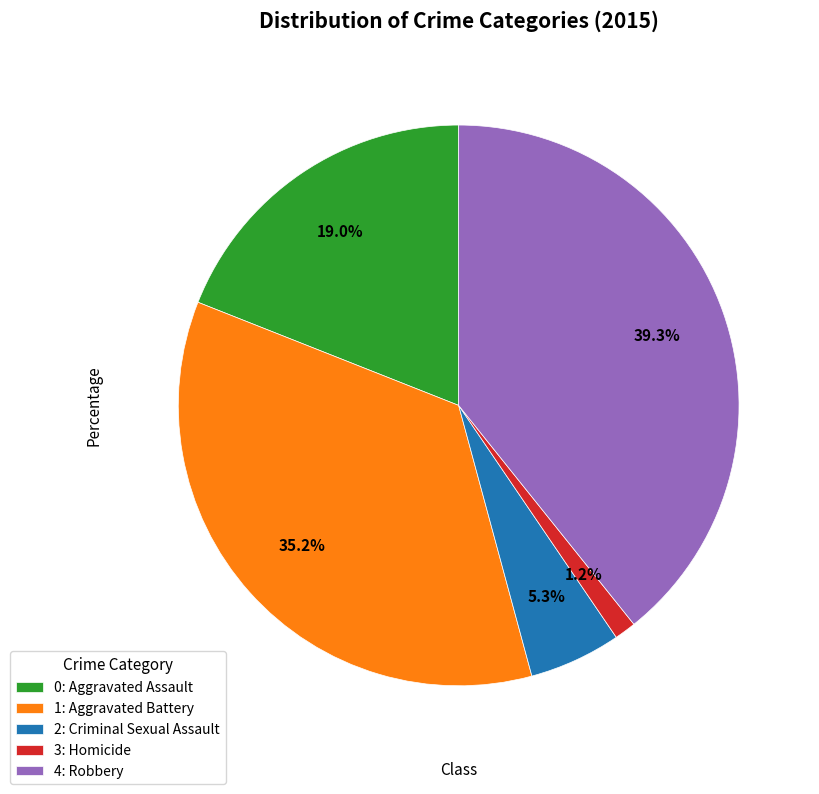

Which category has the biggest portion of the pie?

4: Robbery